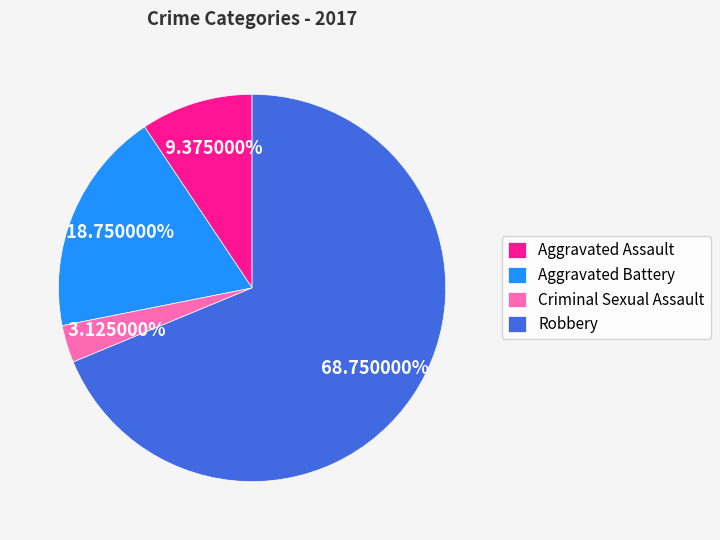

What is the total percentage of Aggravated Assault and Aggravated Battery?

28.1%